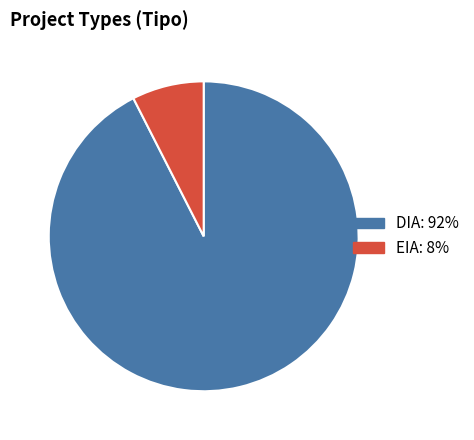

True or false: EIA: 8% accounts for 1% of the total.

False